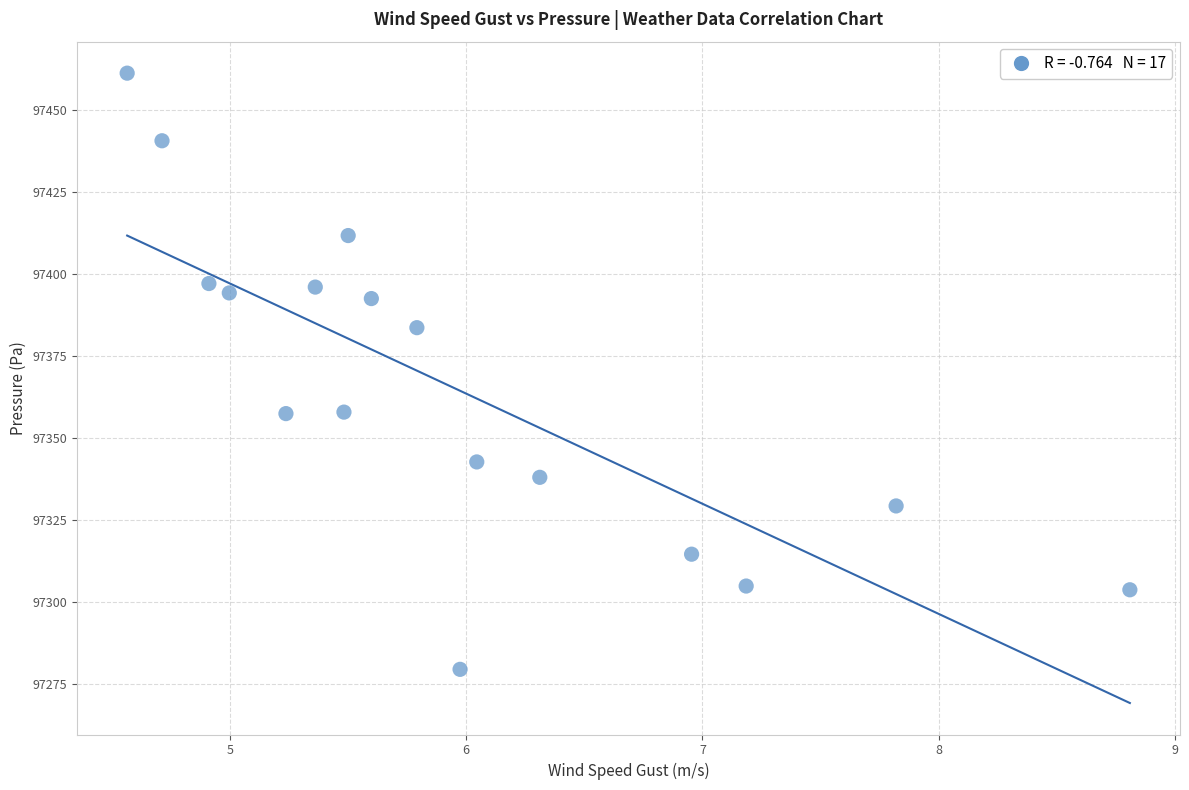

What is the range of X values (max minus min)?

4.2